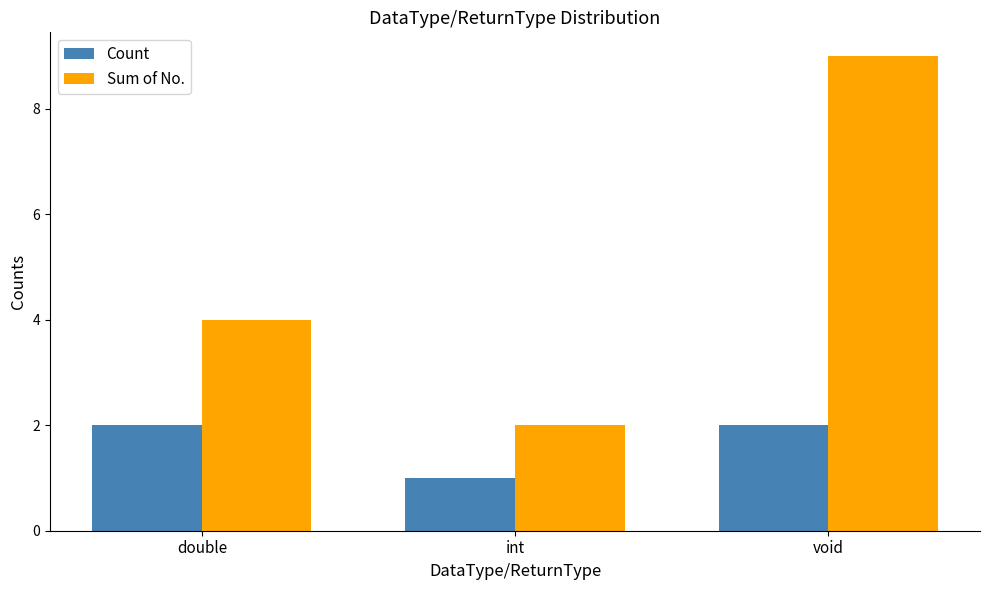

What is the value of the Sum of No. bar at the 1st from the left?

4